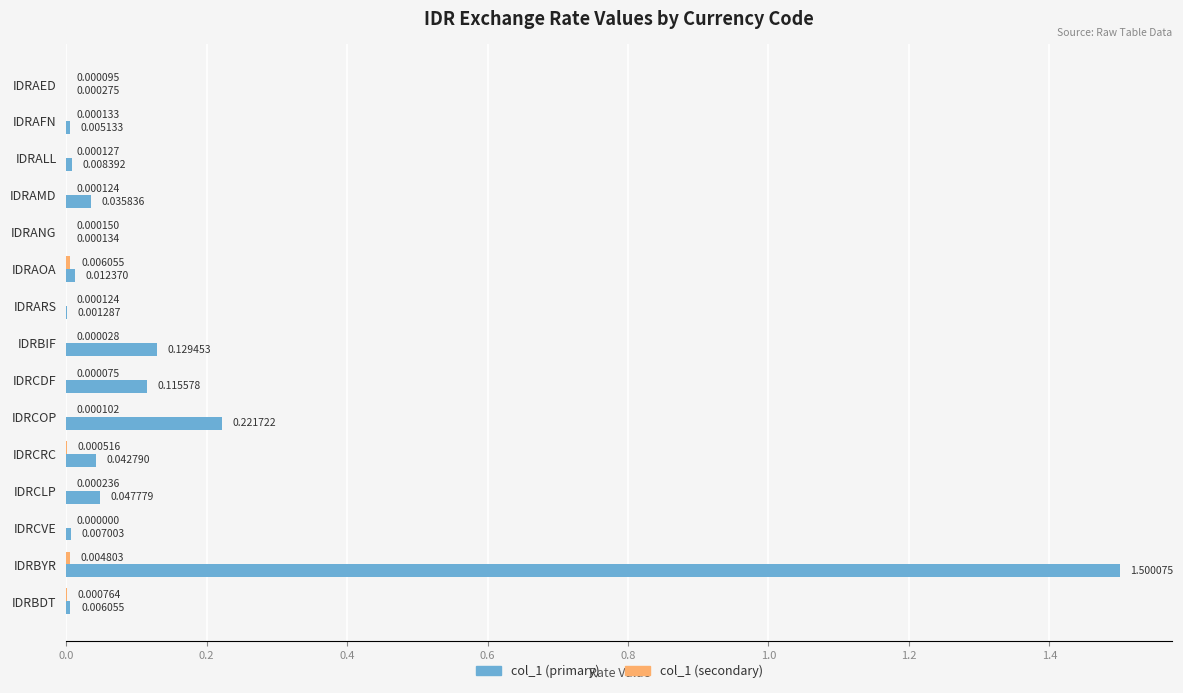

At which category is the sum across all series the highest?

IDRBYR